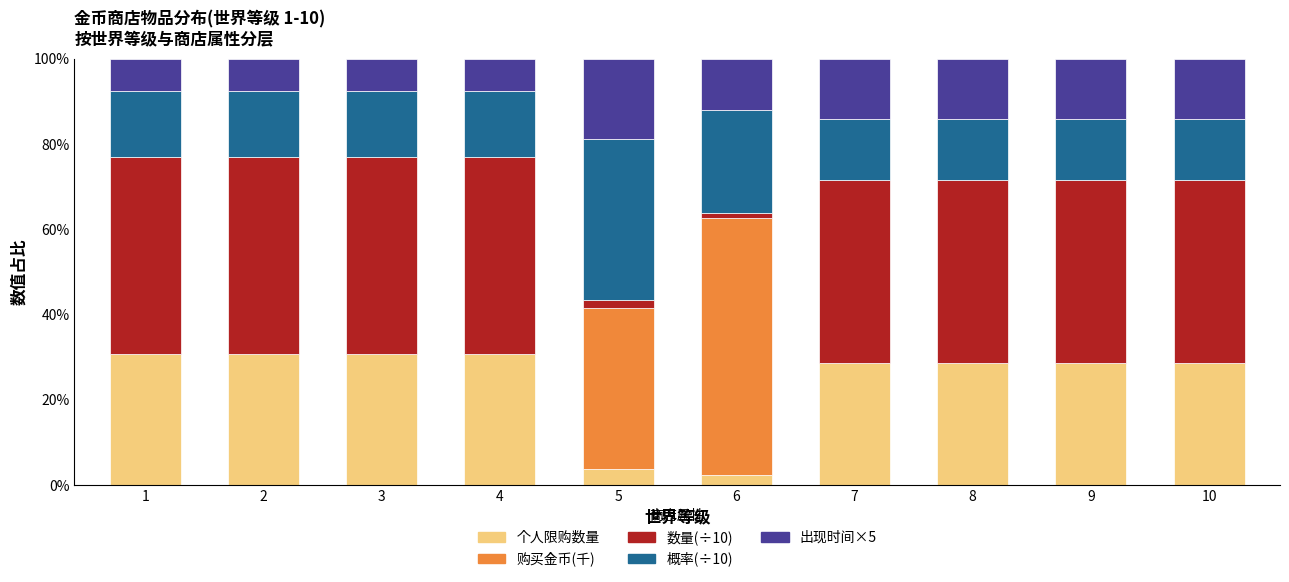

What is the maximum value for 个人限购数量?

30.7